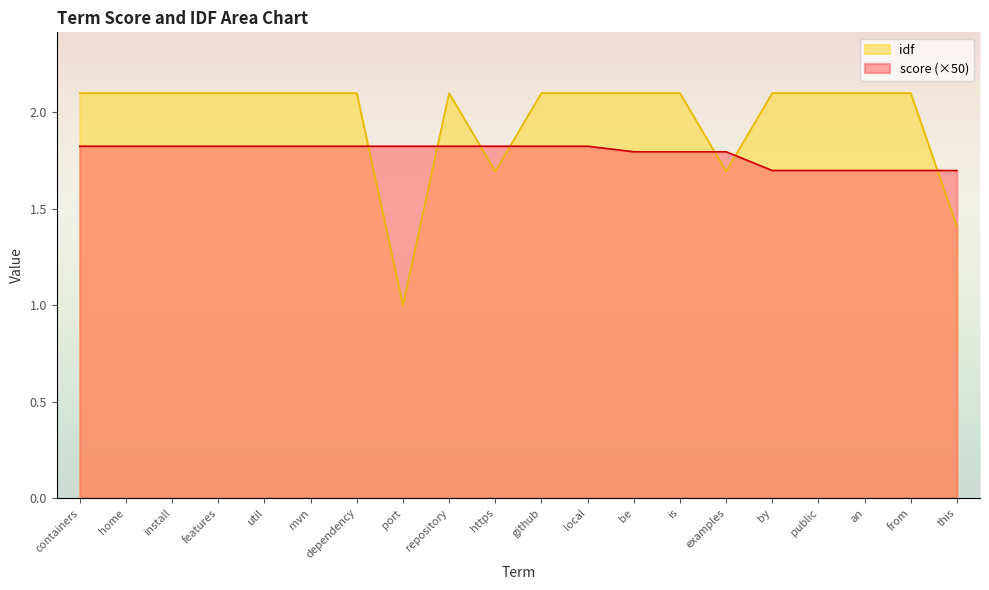

What is the label of the 13th point from the left?

be